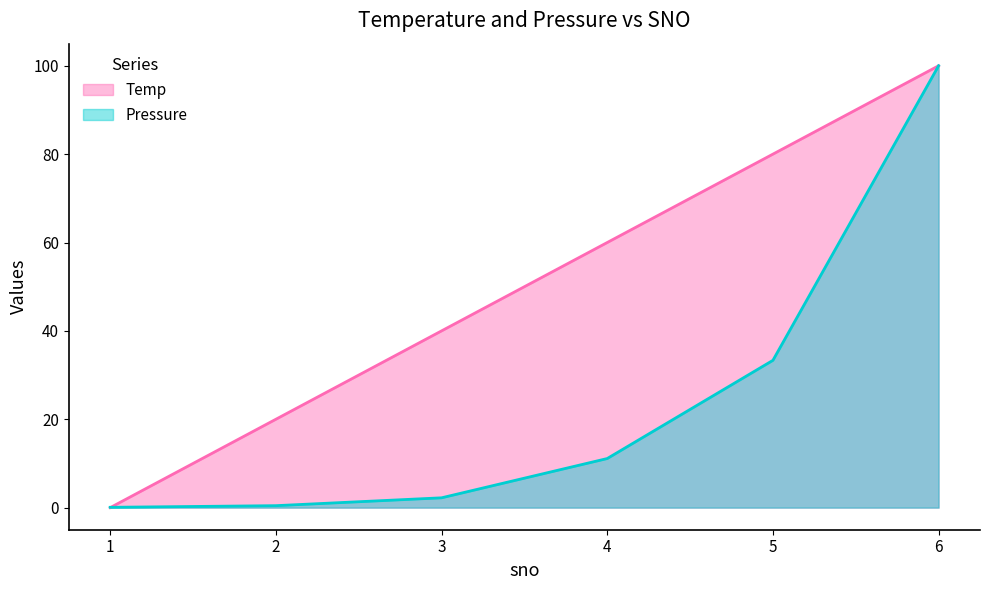

List the labels in order of Temp value, smallest first.

1, 2, 3, 4, 5, 6